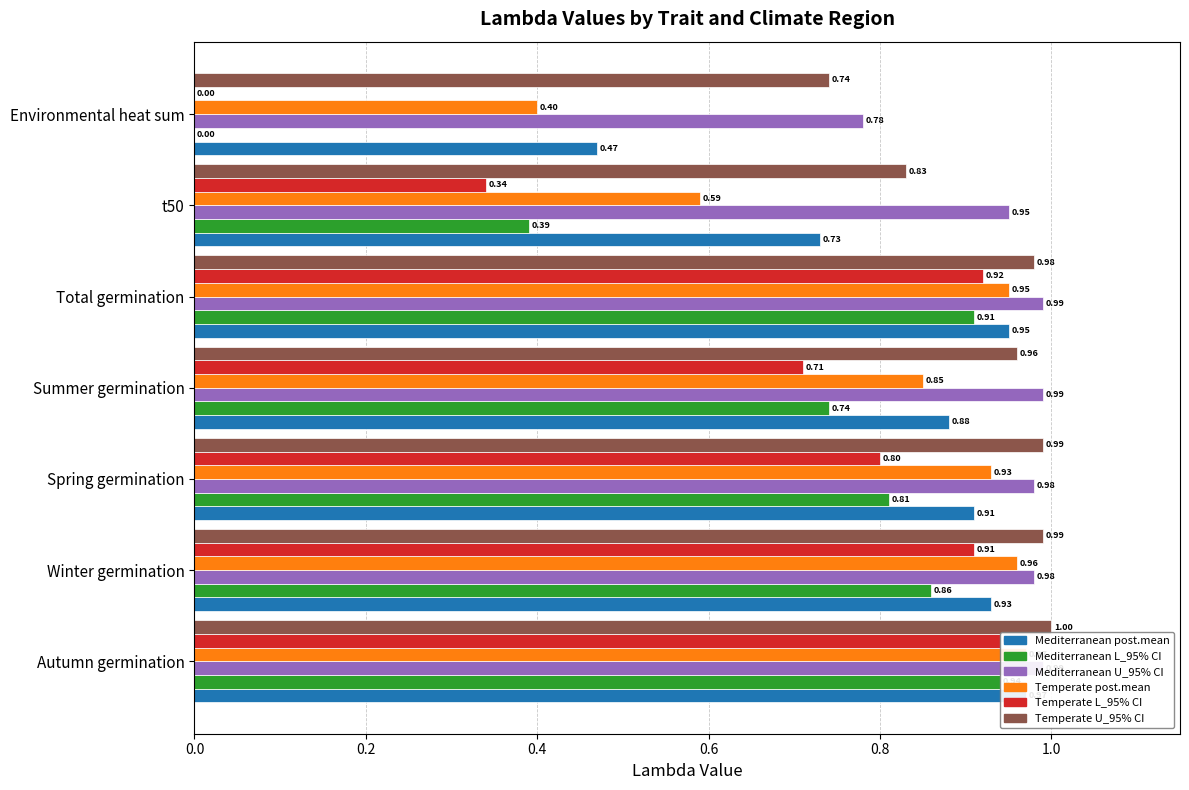

The Mediterranean post.mean series shows 0.3 at Environmental heat sum. True or false?

False